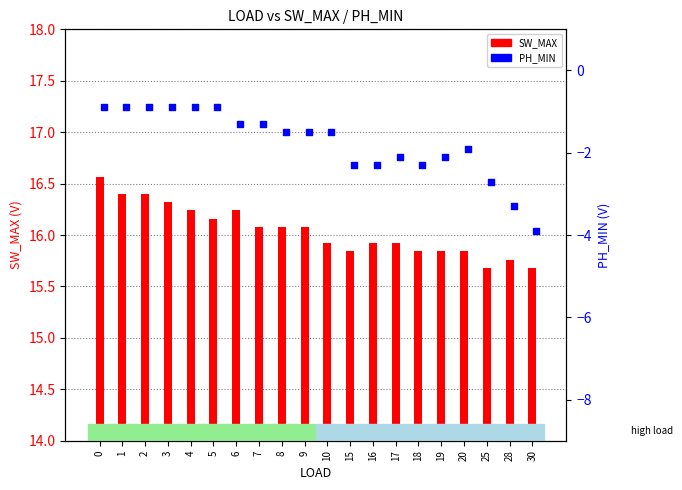

Which series has the largest Y range (max minus min)?

PH_MIN